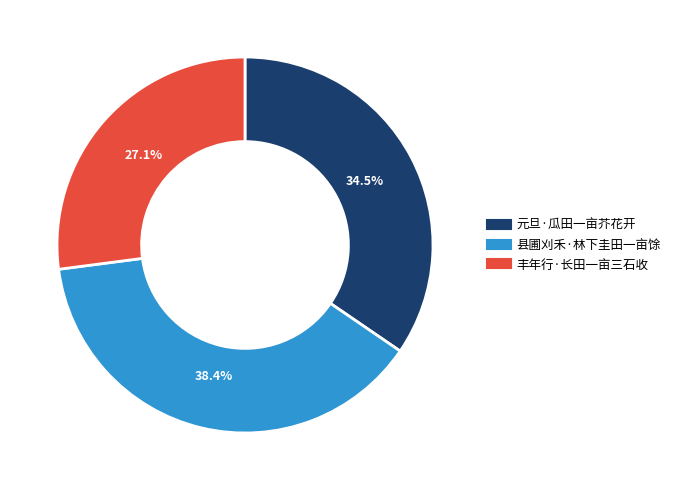

Is there any slice that represents more than half of the pie?

No